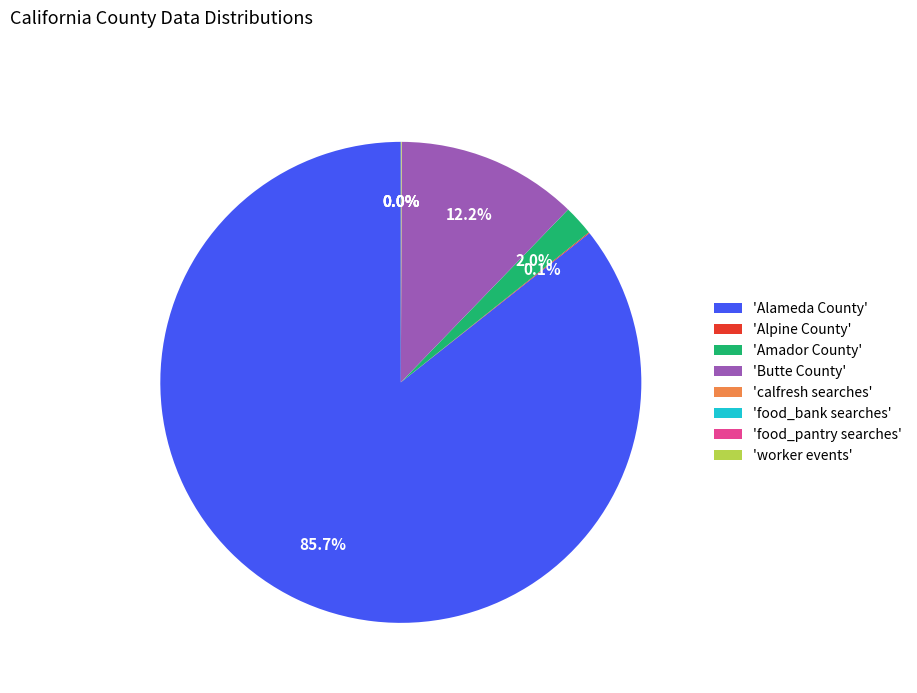

Which category has the biggest portion of the pie?

'Alameda County'